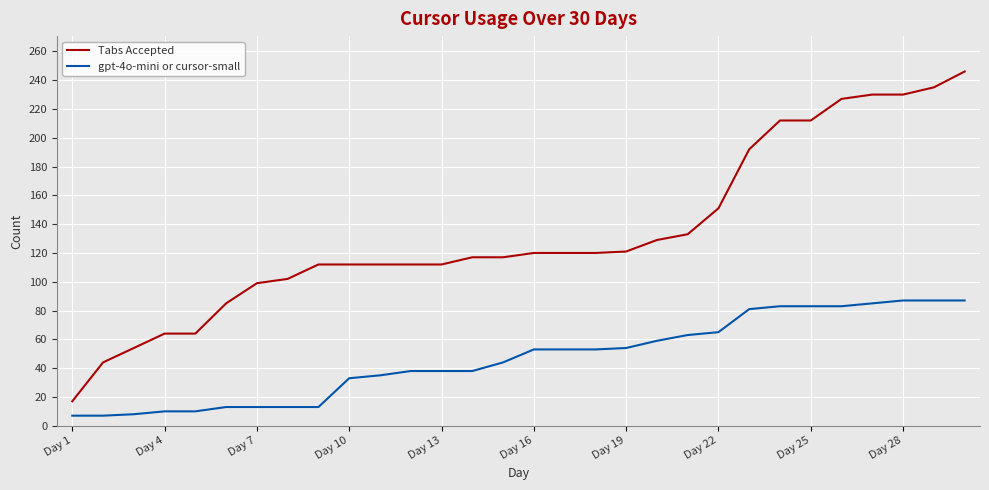

What is the highest value of the Tabs Accepted series?

246